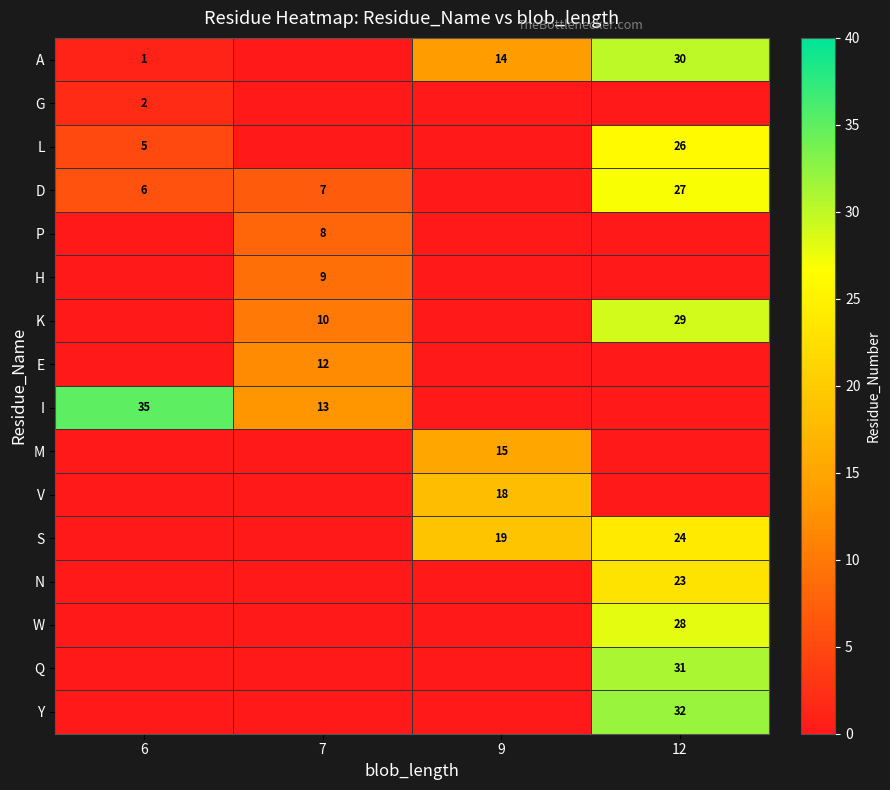

What is the total value across all series at 12?

250